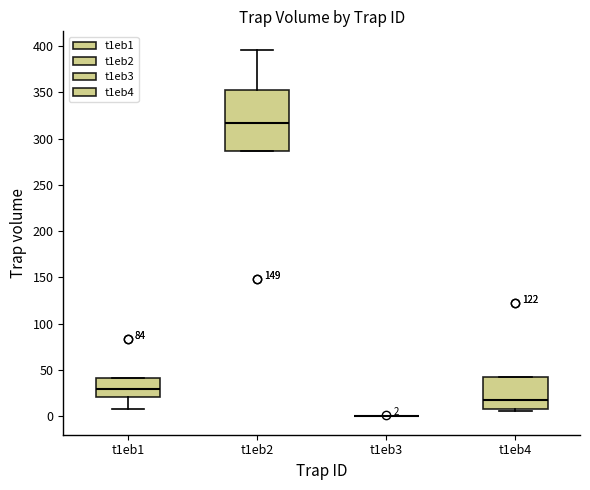

Comparing the boxes themselves (not the whiskers), which one is the tallest?

t1eb2